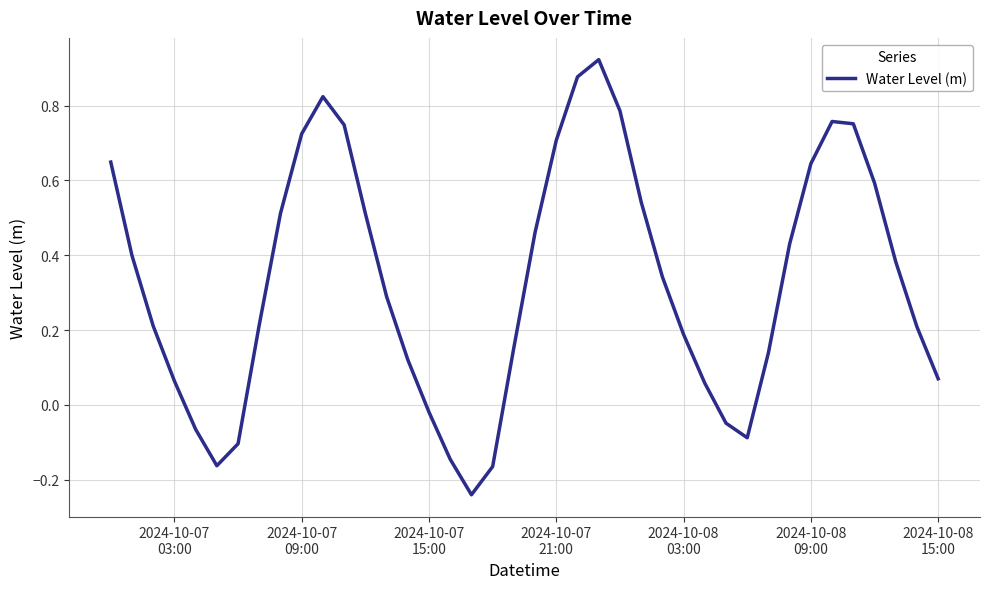

What is the sum of all values?

13.2